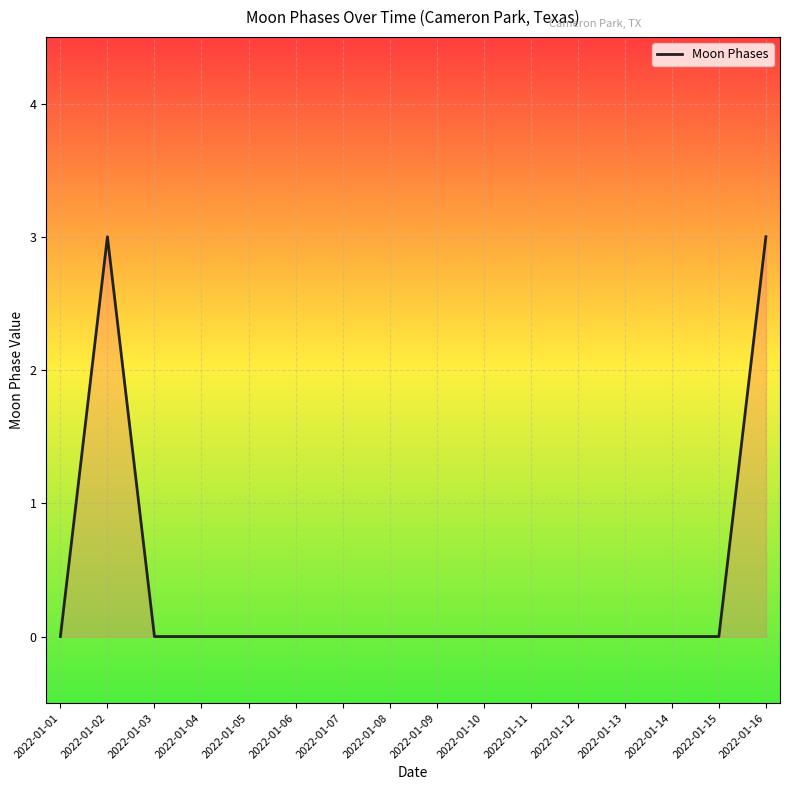

True or false: there are more than 0 points higher than both neighbors.

True